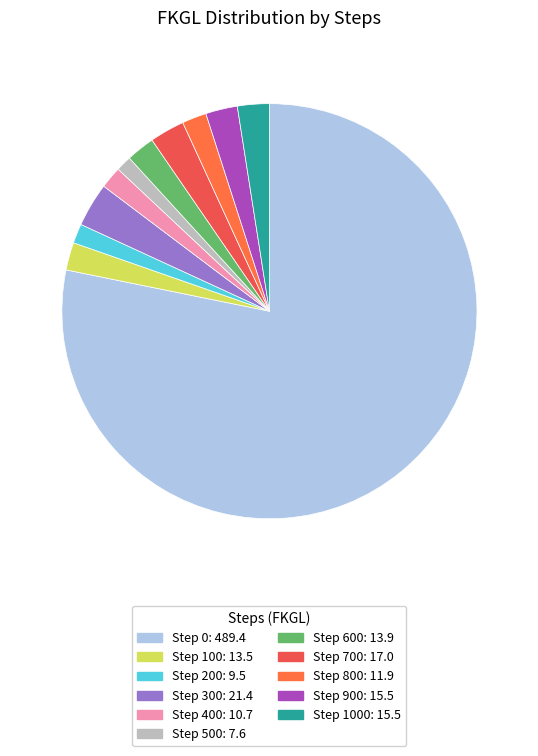

How many slices are in this pie chart?

11